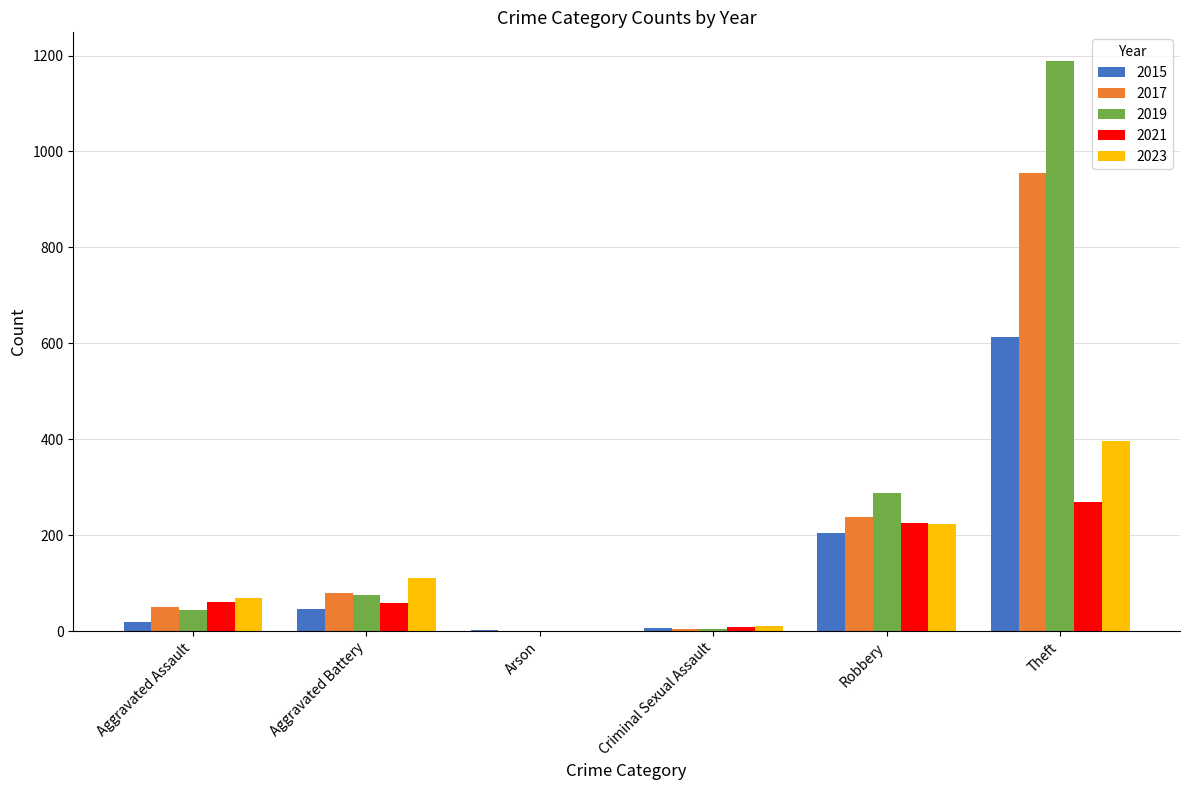

What is the sum of all 2019 values?

1602